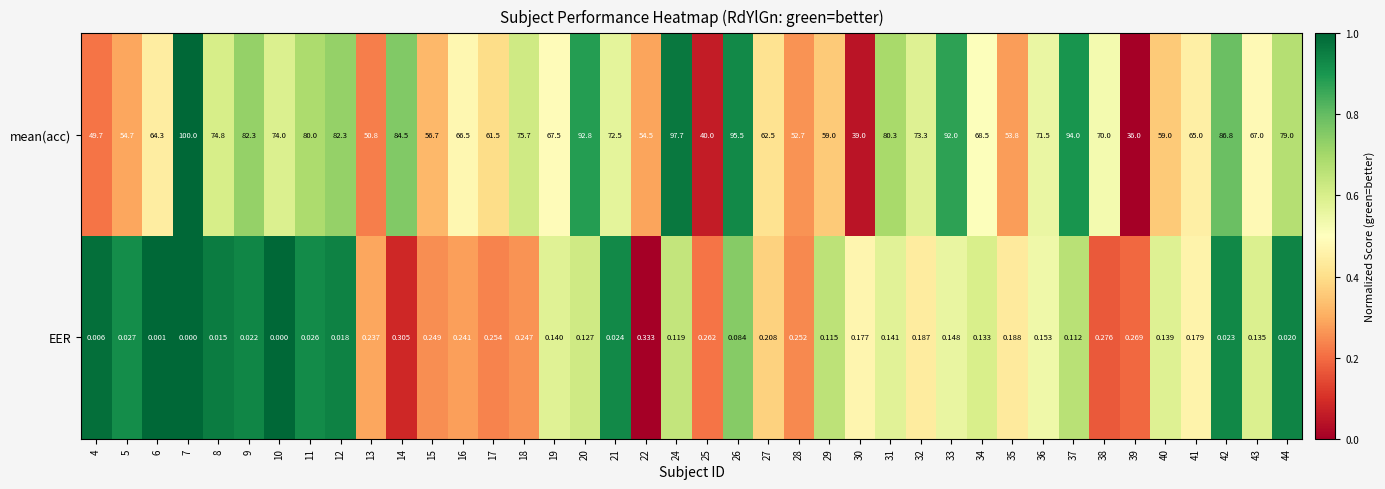

Is the value of EER at 28 greater than the value of mean(acc) at 9?

No